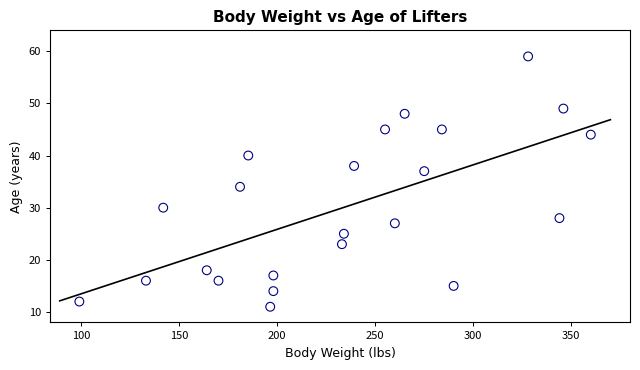

What is the range of Y values (max minus min)?

48